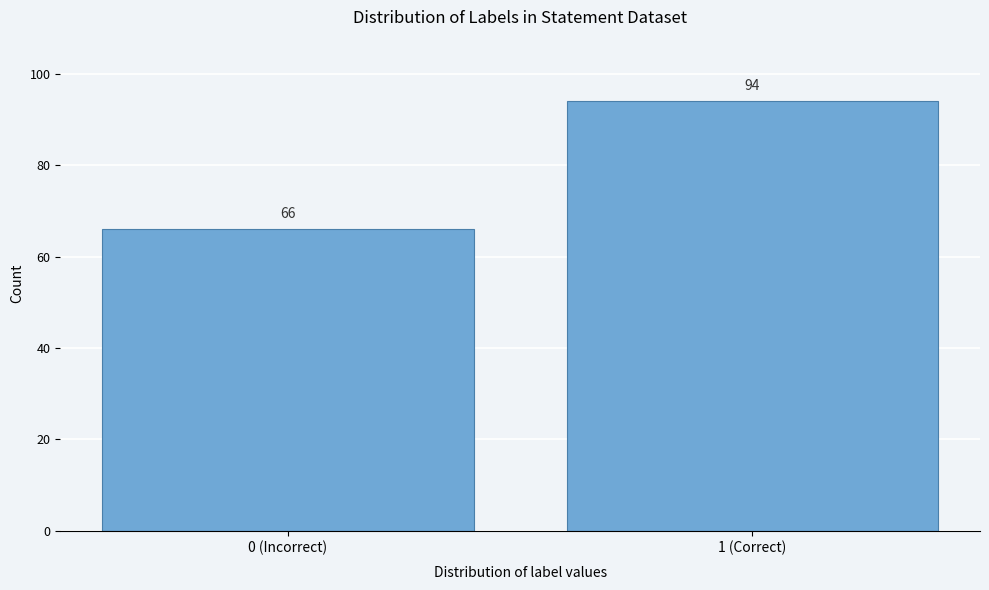

Reading right to left, transcribe all the data shown in this chart.

94	66